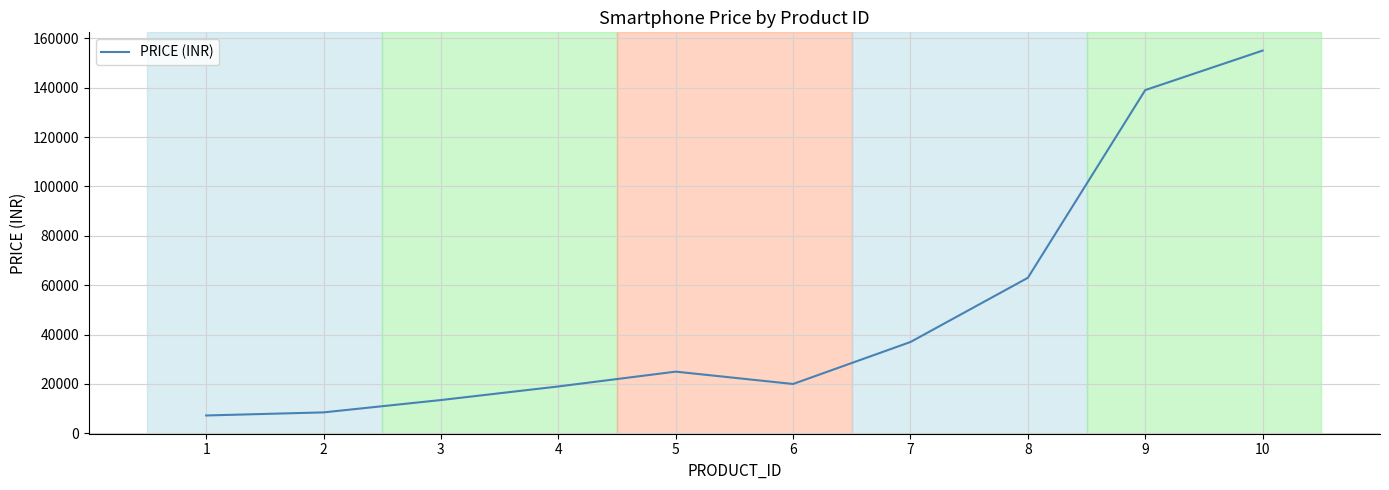

Reading left to right, transcribe all the data shown in this chart.

1=7249	2=8499	3=13499	4=18999	5=25000	6=19999	7=36999	8=62990	9=139000	10=154999